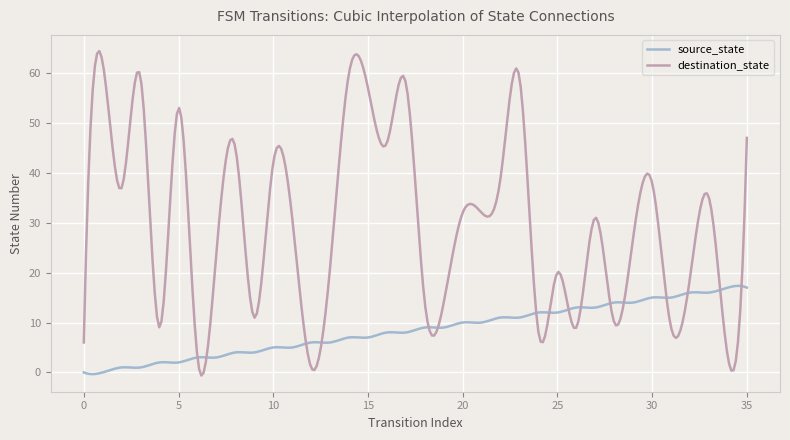

List the series in order of their overall mean, highest first.

destination_state, source_state